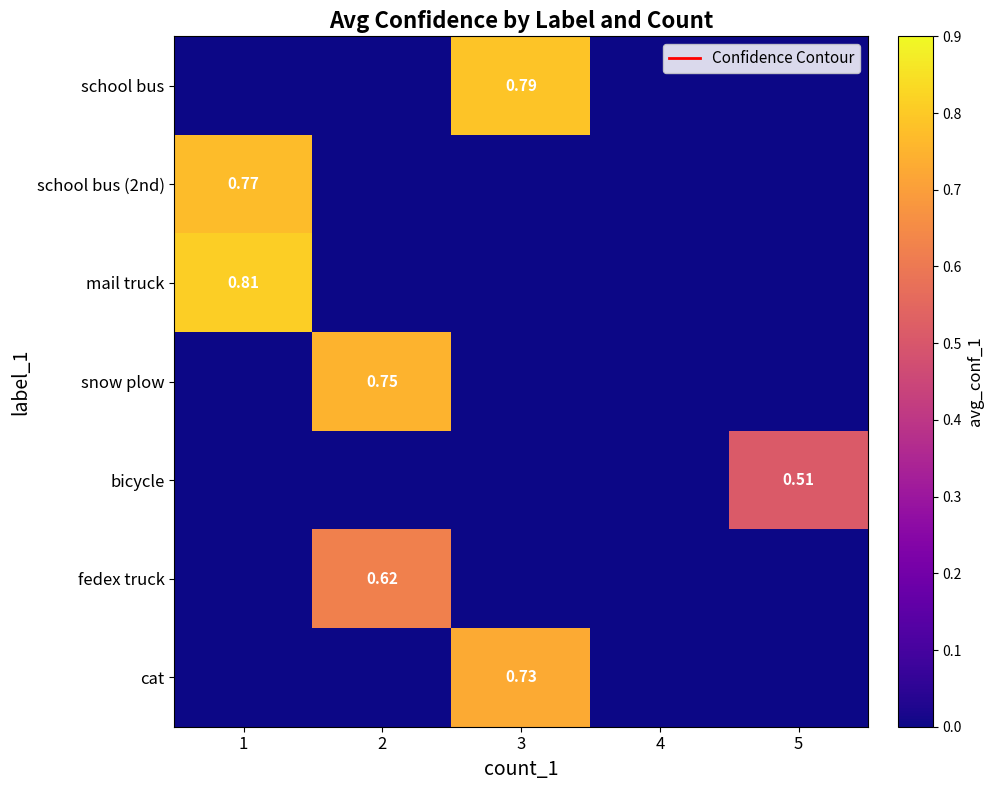

How many data points in school bus are above 0?

1